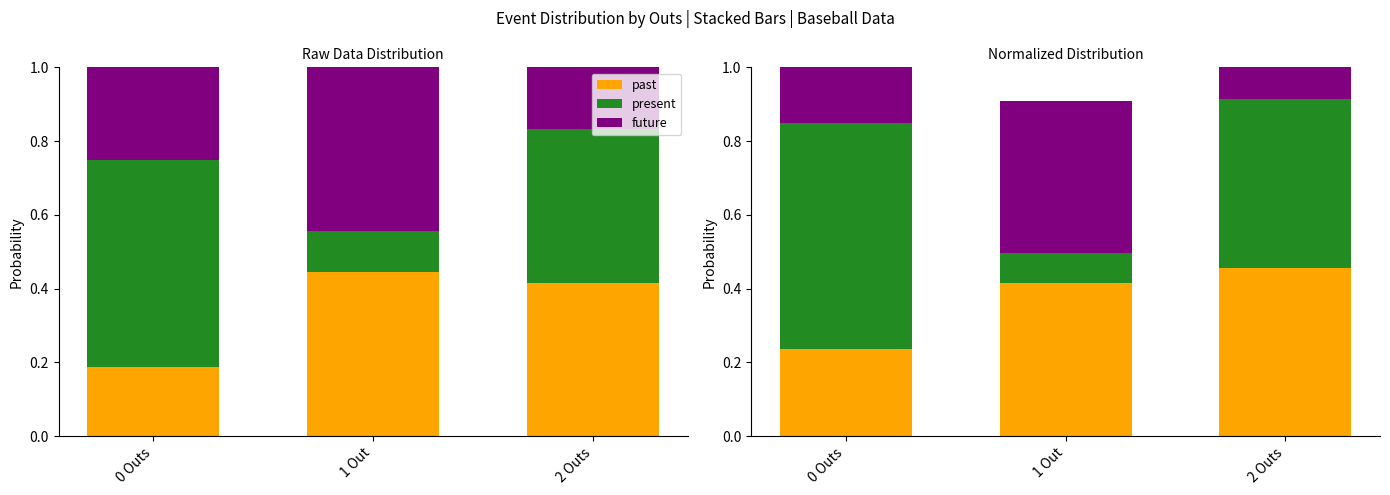

Which label corresponds to the largest value in the chart?

0 Outs